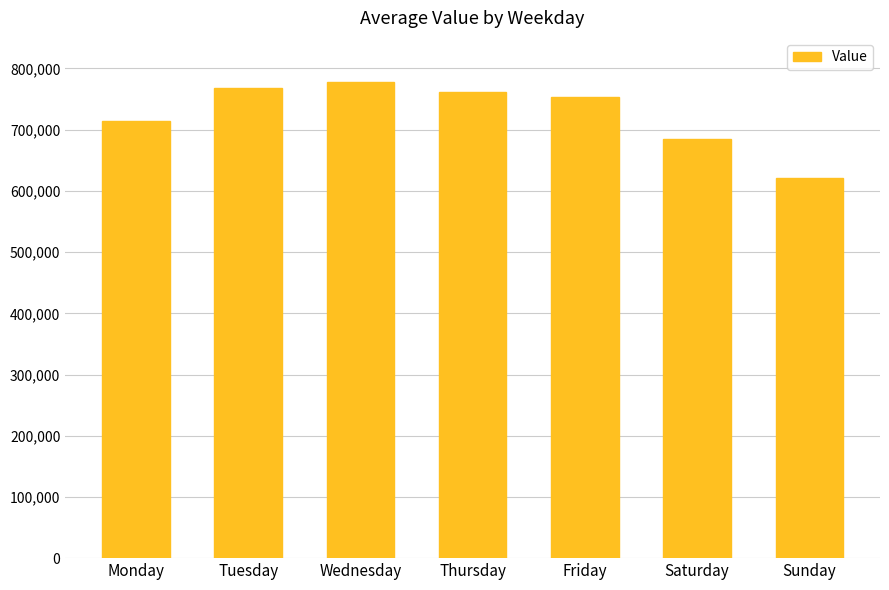

Reading left to right, what are all the values shown in this chart?

713847	767761	778287	761190	754099	684764	621367